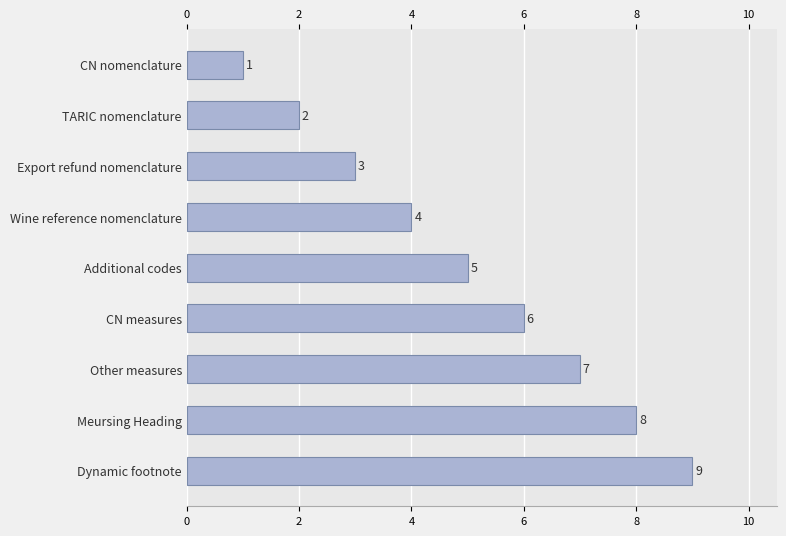

Are the bars grouped side by side (vs. stacked)?

No